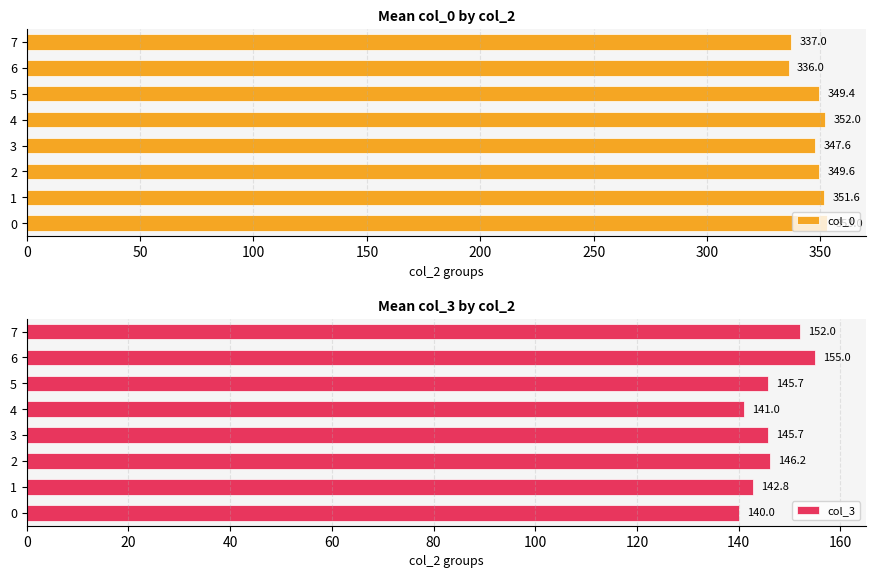

What is the lowest value of the col_0 series?

336.0